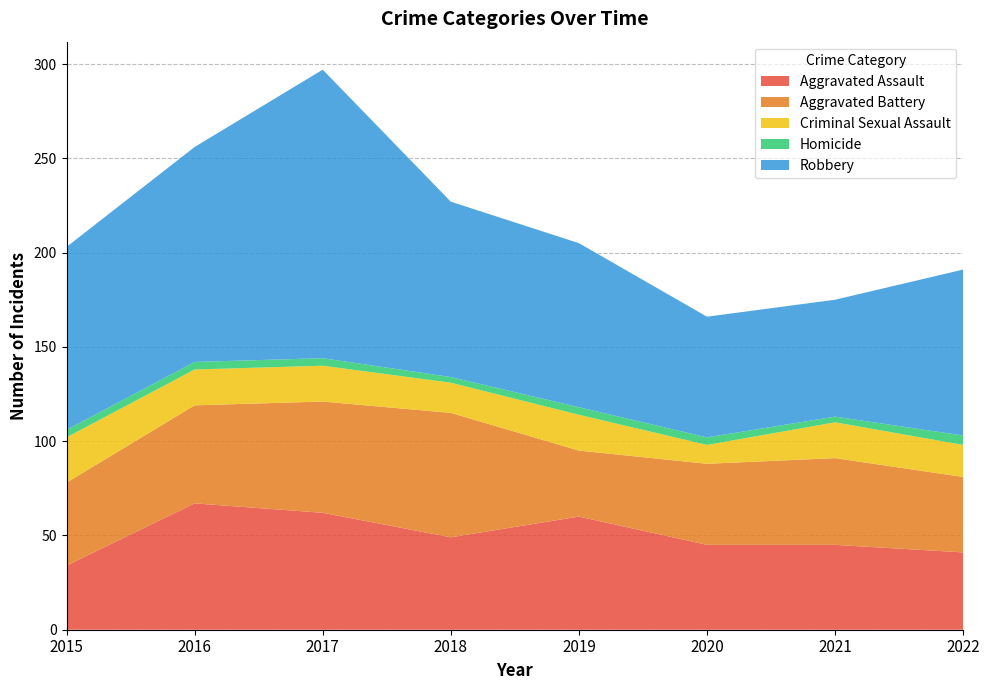

Reading left to right, transcribe all the data shown in this chart.

Aggravated Assault: 2015=34	2016=67	2017=62	2018=49	2019=60	2020=45	2021=45	2022=41
Aggravated Battery: 2015=44	2016=52	2017=59	2018=66	2019=35	2020=43	2021=46	2022=40
Criminal Sexual Assault: 2015=24	2016=19	2017=19	2018=16	2019=19	2020=10	2021=19	2022=17
Homicide: 2015=4	2016=4	2017=4	2018=3	2019=4	2020=4	2021=3	2022=5
Robbery: 2015=97	2016=114	2017=153	2018=93	2019=87	2020=64	2021=62	2022=88